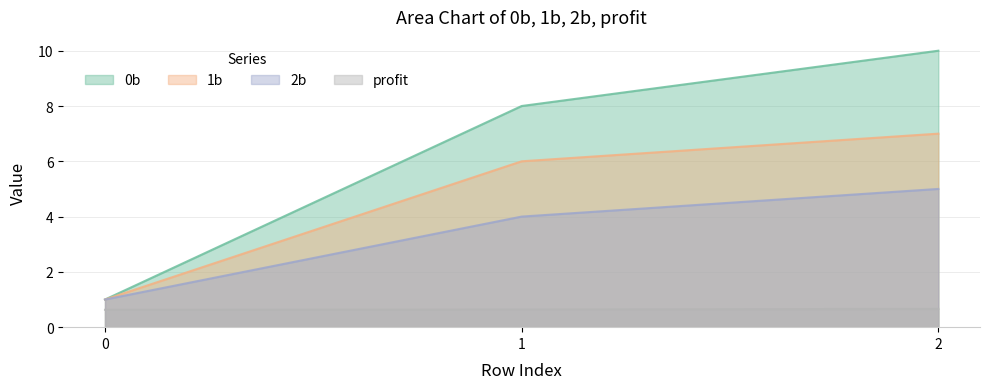

How many distinct data groups are displayed?

4